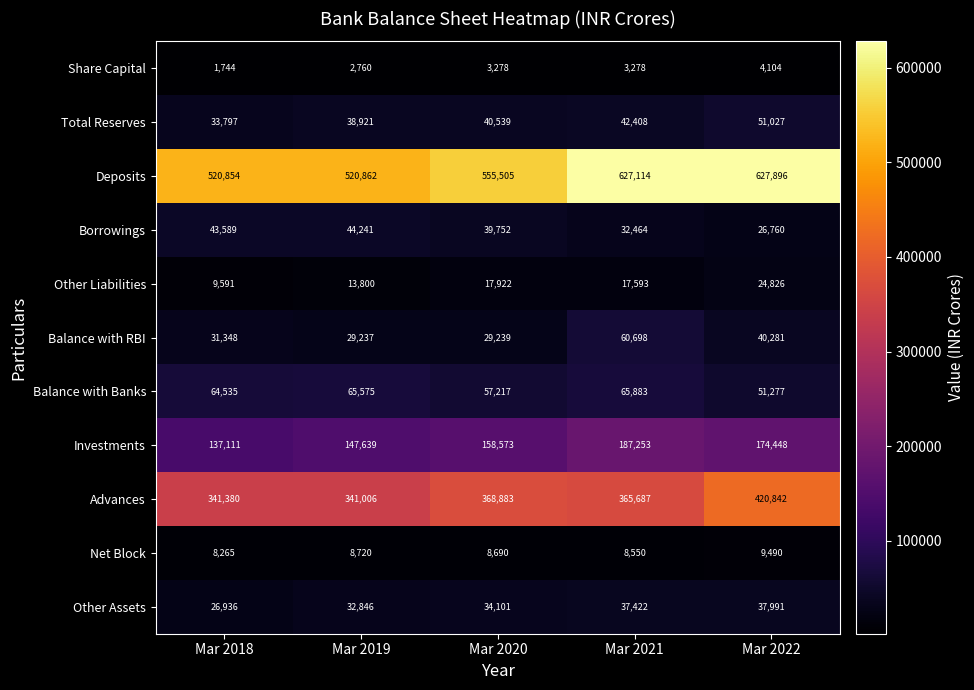

What is the spread (max minus min) of values at Mar 2018?

519110